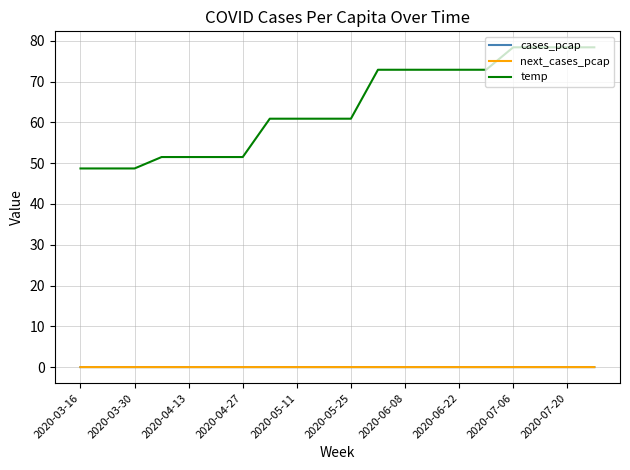

True or false: next_cases_pcap has more than 2 points higher than both neighbors.

True